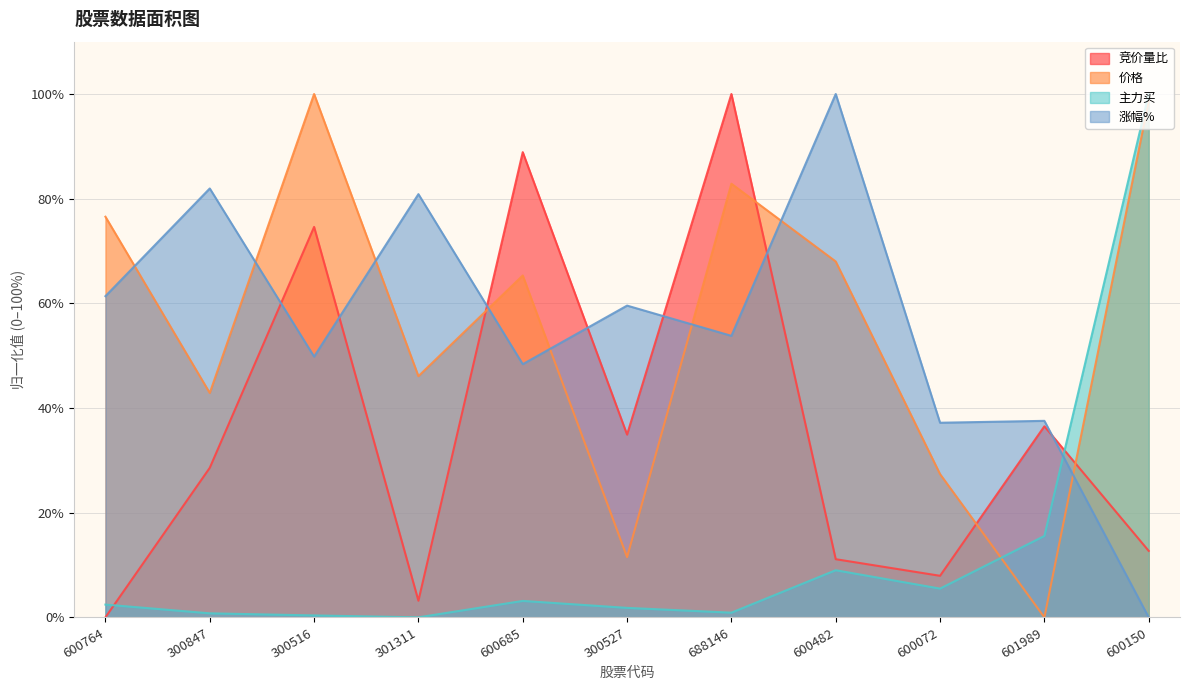

Reading left to right, list all the values displayed in this chart.

竞价量比: 0.0	28.6	74.6	3.2	88.9	34.9	100.0	11.1	7.9	36.5	12.7
价格: 76.6	42.9	100.0	46.1	65.3	11.5	82.9	68.0	27.4	0.0	98.7
主力买: 2.4	0.8	0.4	0.0	3.1	1.8	0.9	9.0	5.5	15.5	100.0
涨幅%: 61.4	81.9	49.8	80.9	48.4	59.6	53.8	100.0	37.2	37.5	0.0